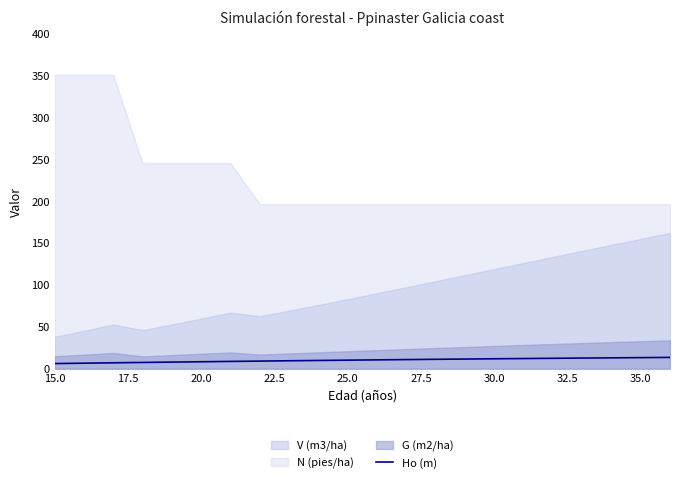

Is it true that Ho (m) equals 10.2 at 25.0?

True